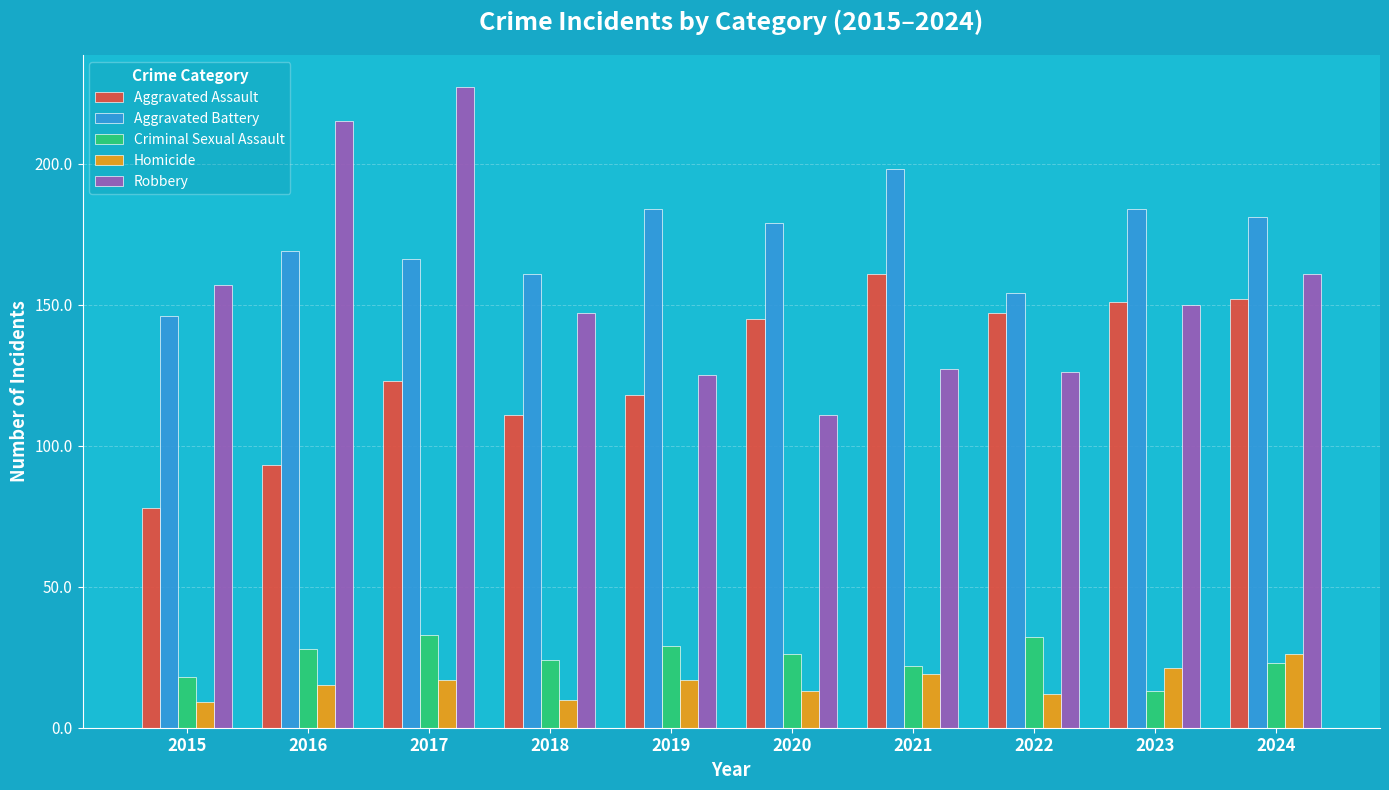

Which category has the lowest value in the Aggravated Battery series?

2015